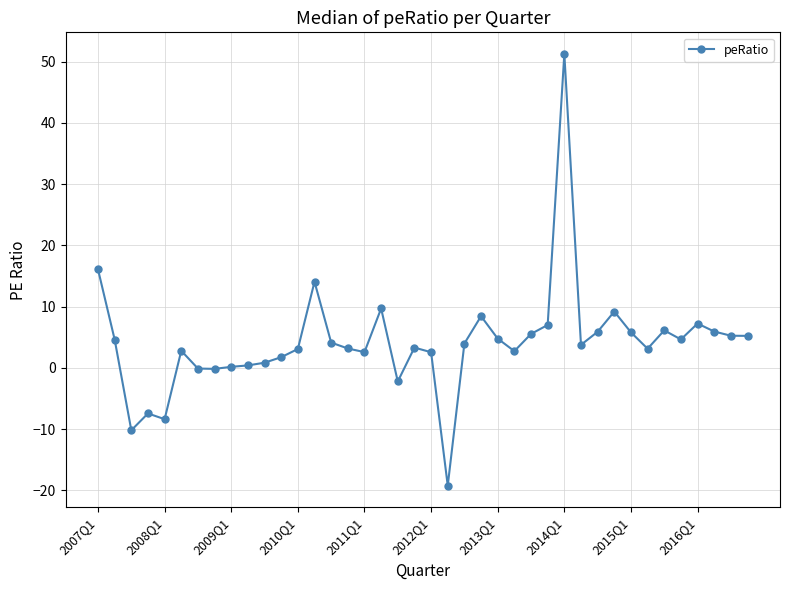

What is the greatest value displayed?

51.3